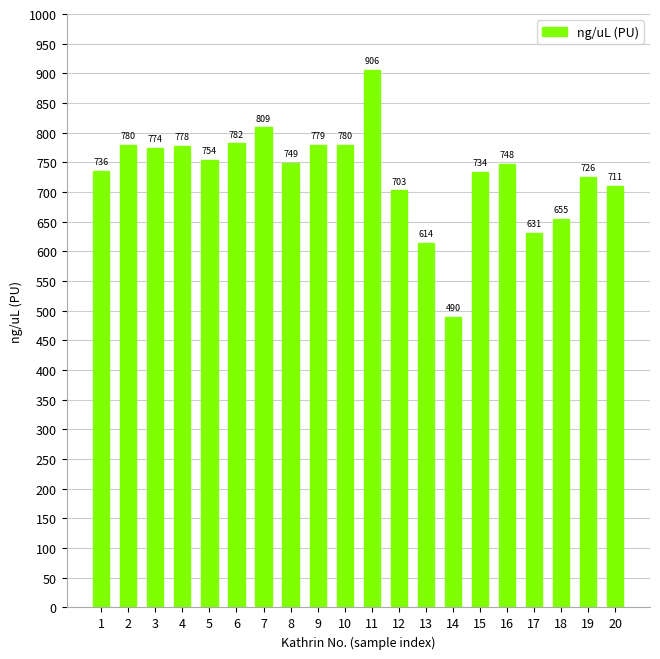

How many data points are less than 749?

10